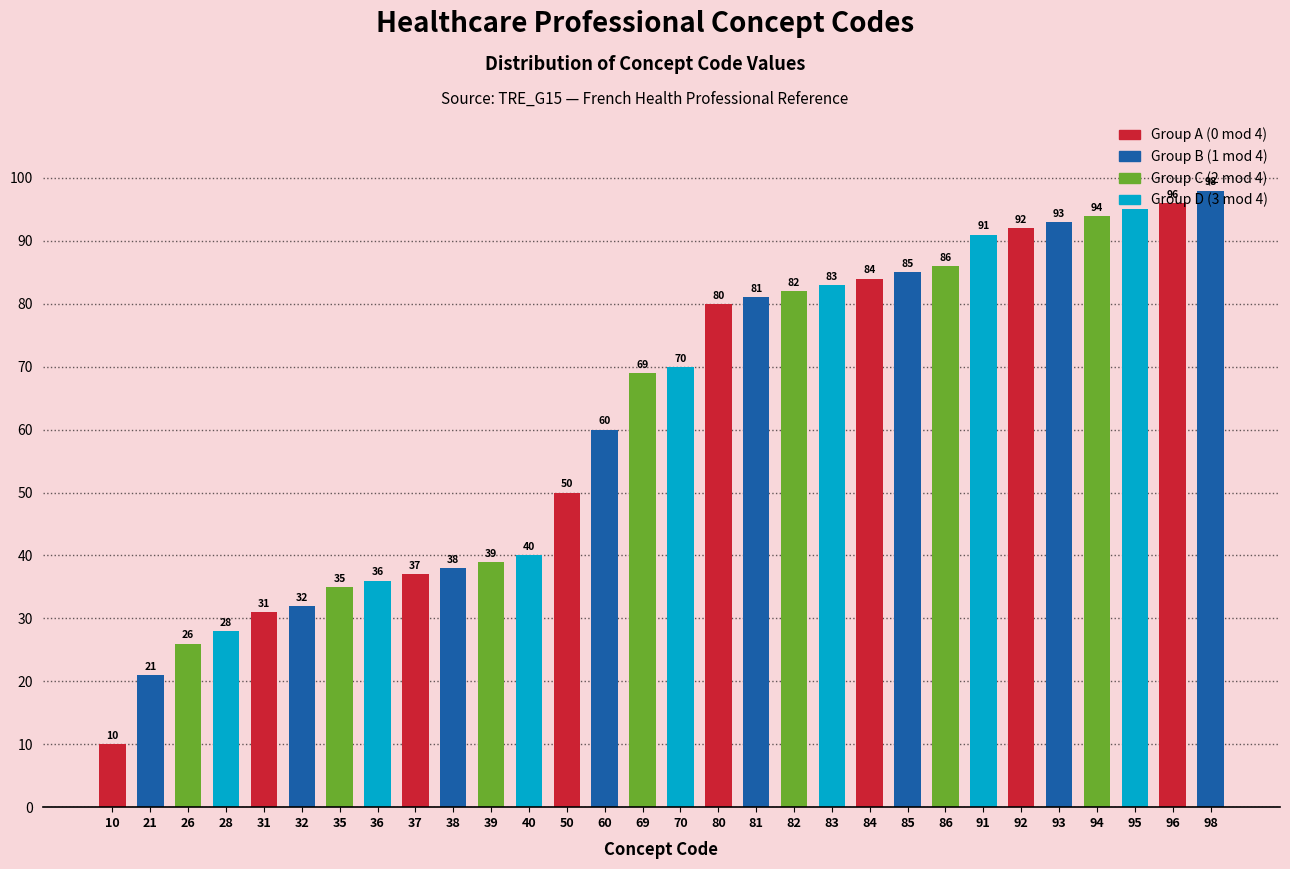

What is the value of the 28th bar from the left?

95